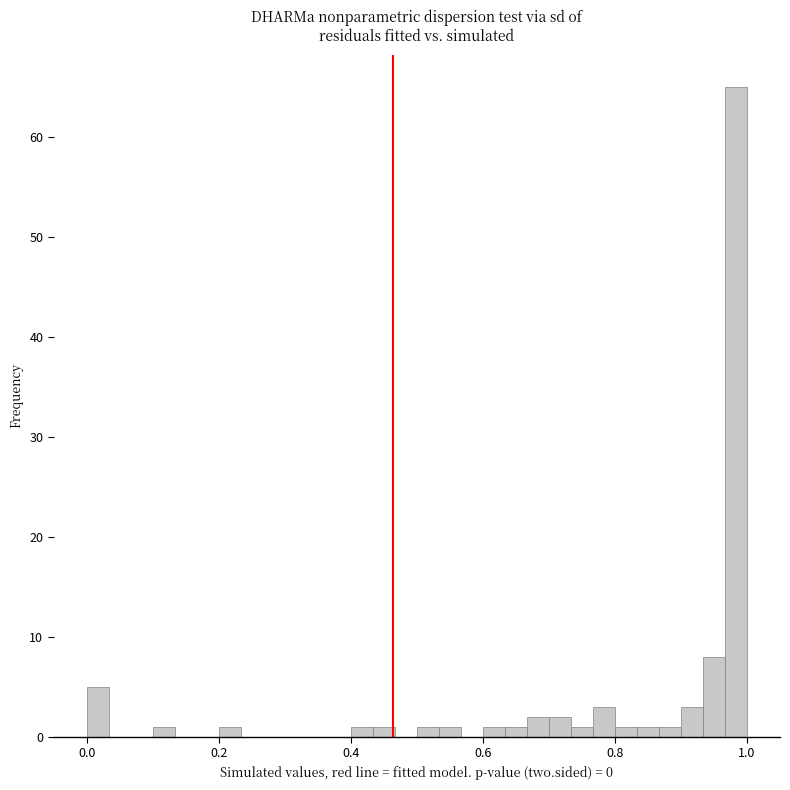

Read against the x-axis, roughly where is the centre of the tallest bar?

0.98